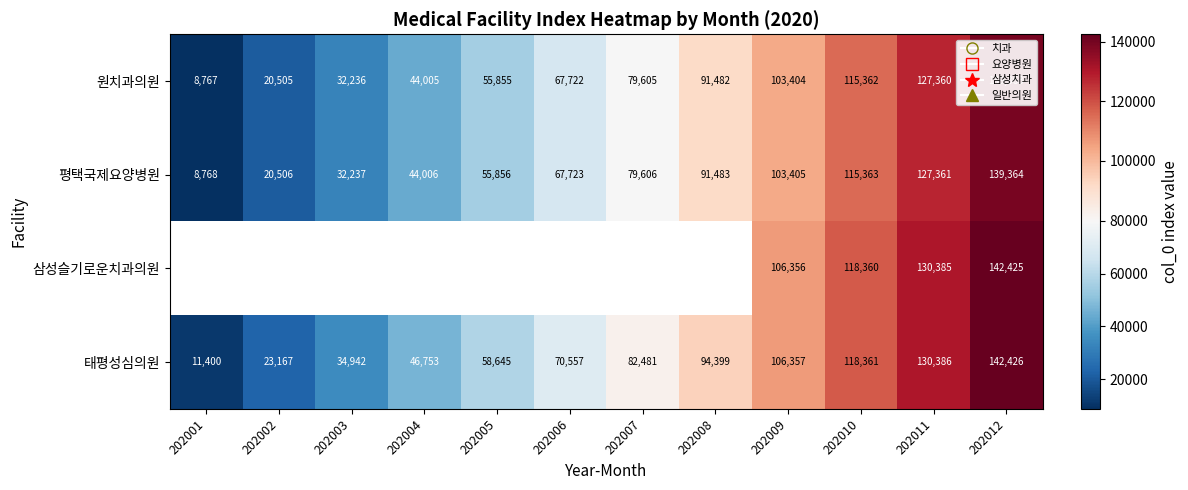

Which category has the lowest value across all series?

202001